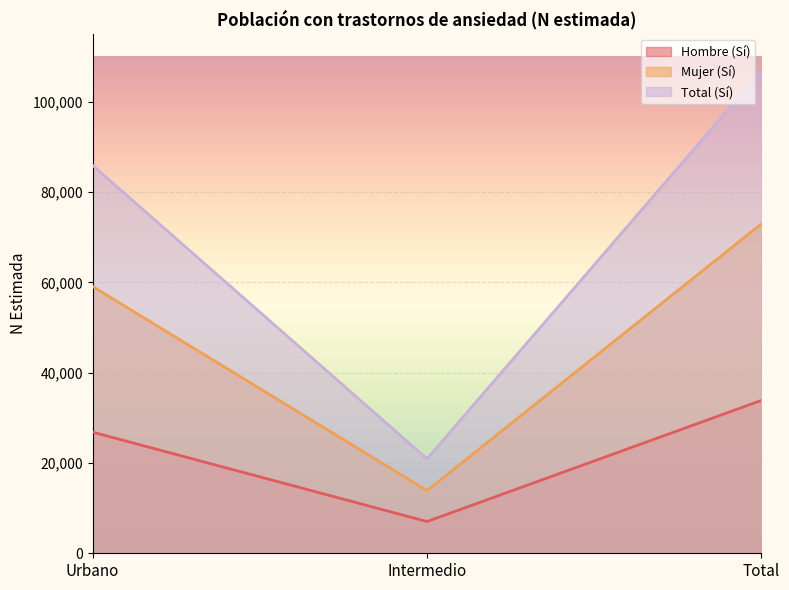

What is the total value across all series at Urbano?

171801